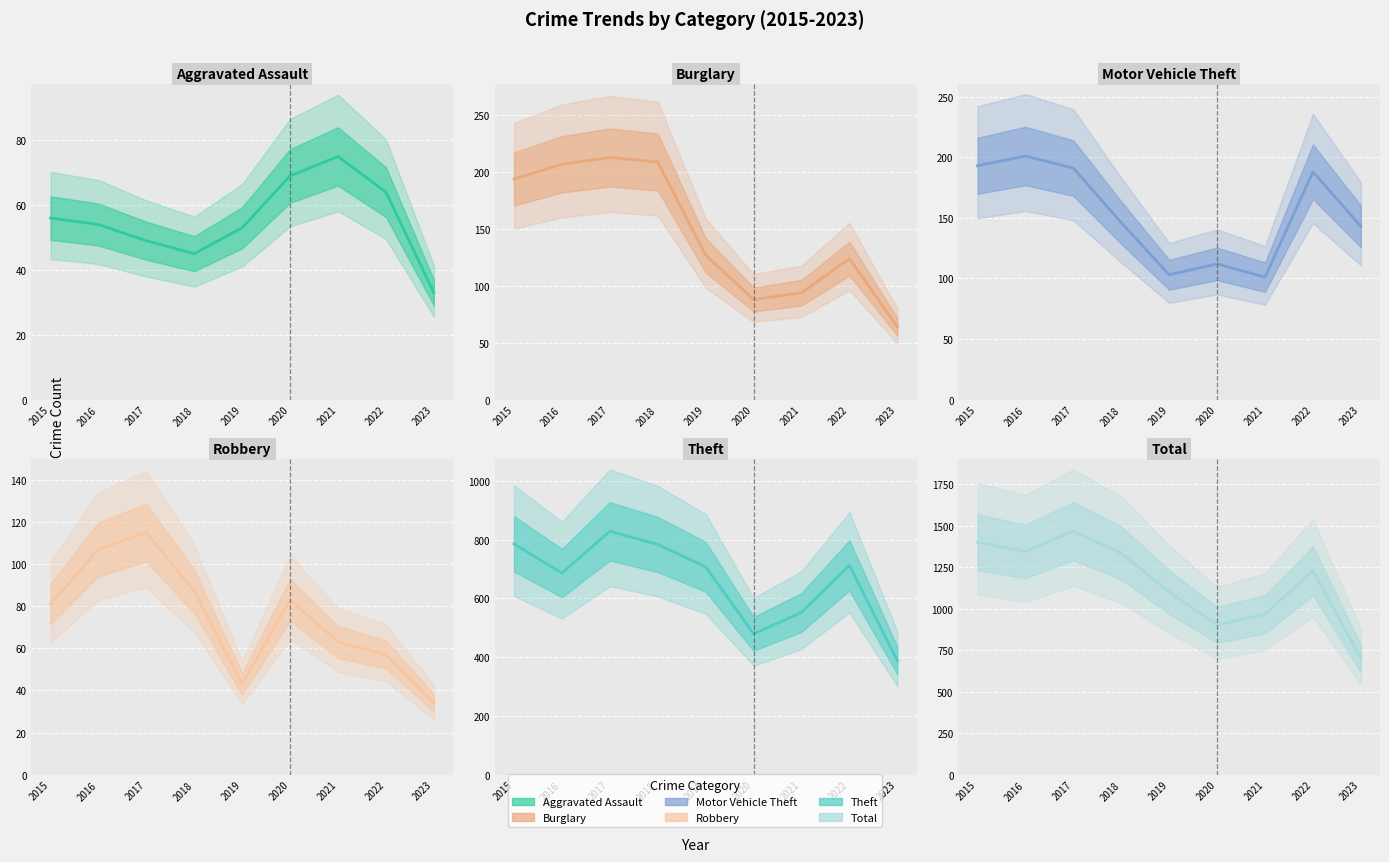

What is the difference between the maximum and minimum values in the Robbery series?

81